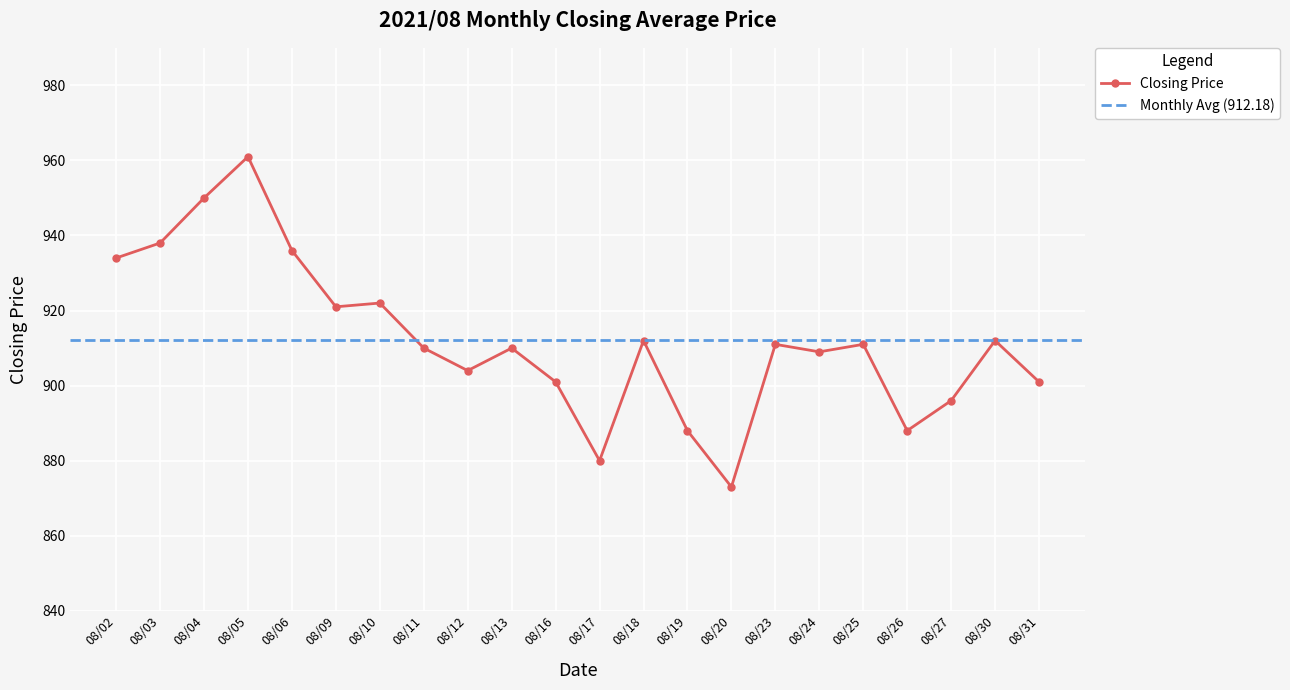

Is it true that the value at 08/27 is 896?

True